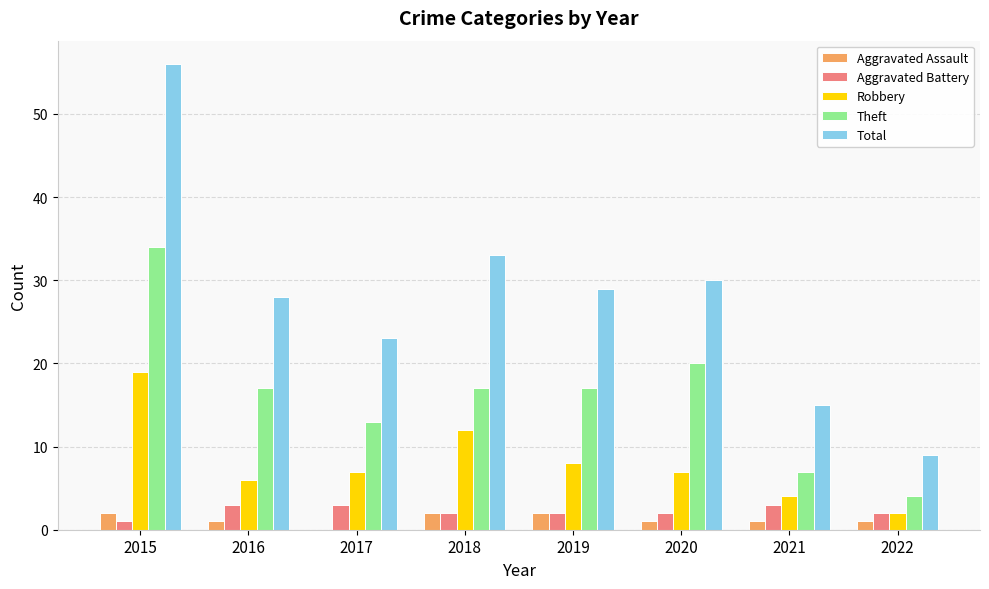

Reading right to left, transcribe all the data shown in this chart.

Aggravated Assault: 2022=1	2021=1	2020=1	2019=2	2018=2	2017=0	2016=1	2015=2
Aggravated Battery: 2022=2	2021=3	2020=2	2019=2	2018=2	2017=3	2016=3	2015=1
Robbery: 2022=2	2021=4	2020=7	2019=8	2018=12	2017=7	2016=6	2015=19
Theft: 2022=4	2021=7	2020=20	2019=17	2018=17	2017=13	2016=17	2015=34
Total: 2022=9	2021=15	2020=30	2019=29	2018=33	2017=23	2016=28	2015=56